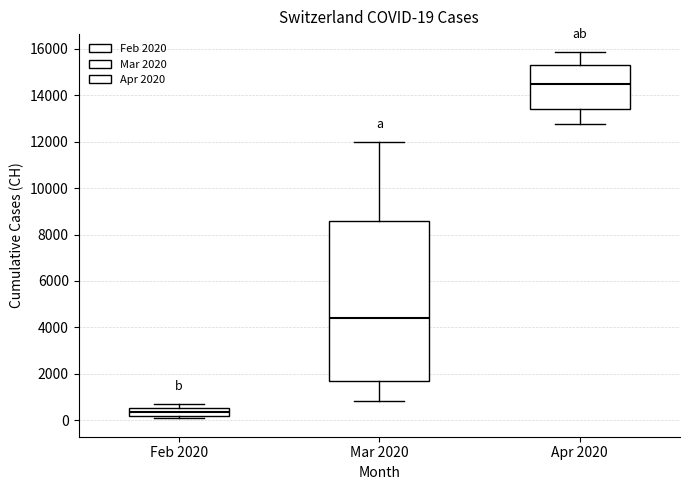

Which box has the lowest median line?

Feb 2020